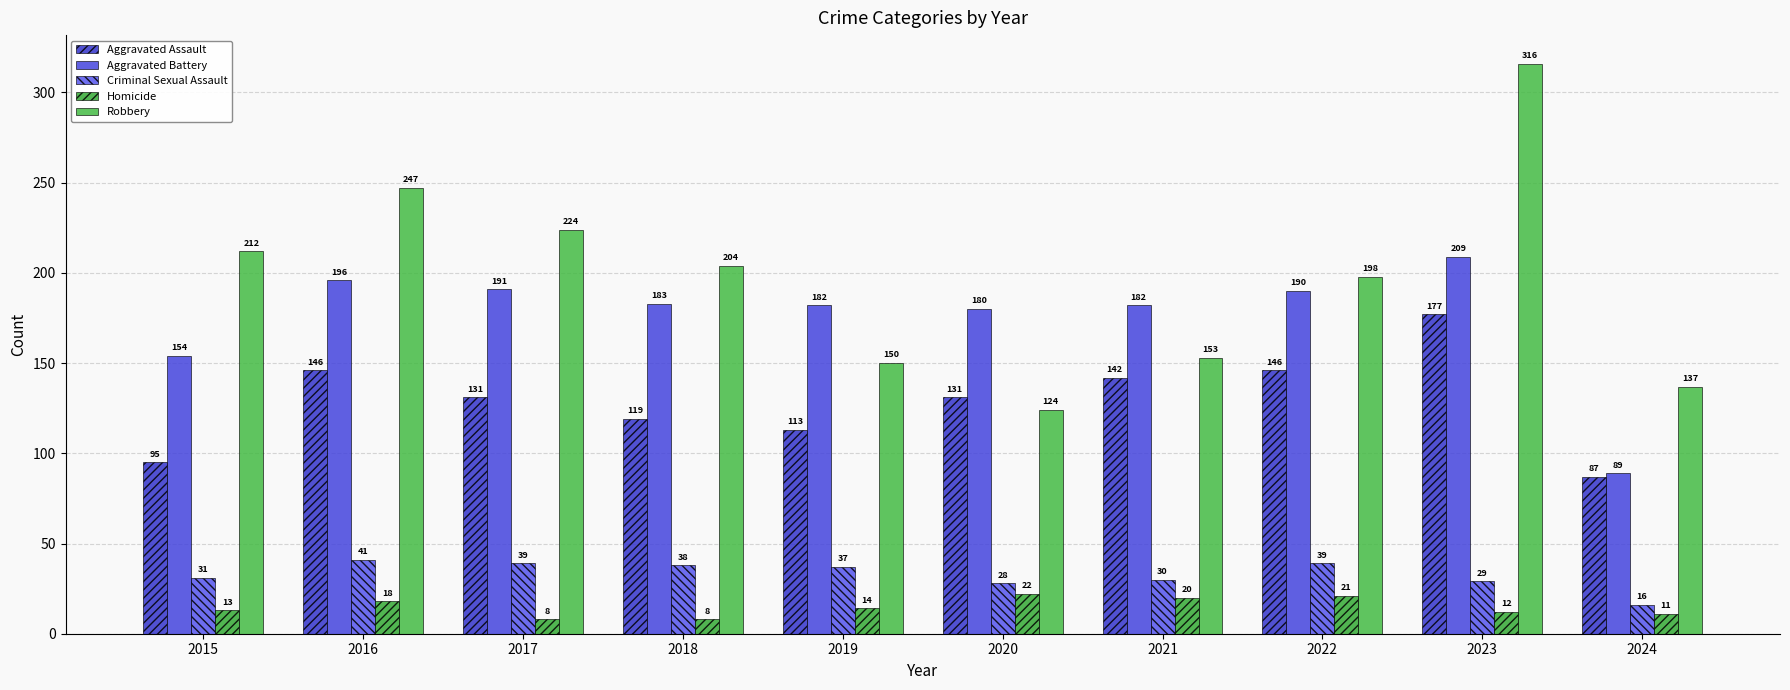

What is the difference between the Aggravated Assault values at 2023 and 2016?

31